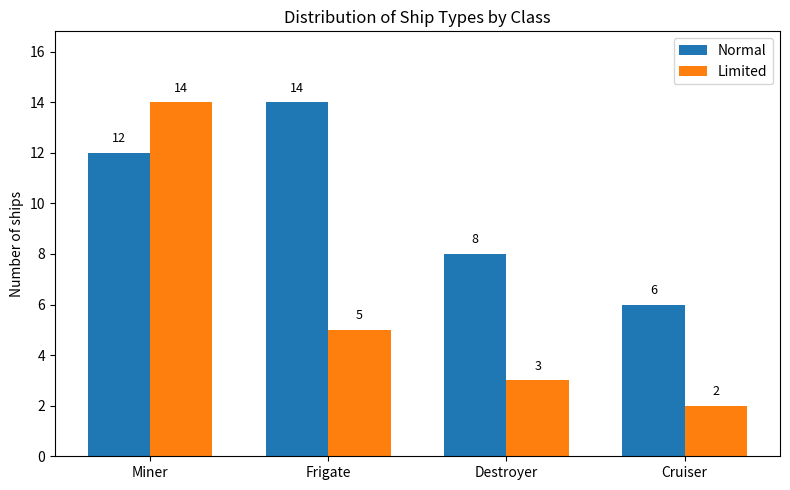

Read the Limited value at Frigate, to the nearest 5.

5